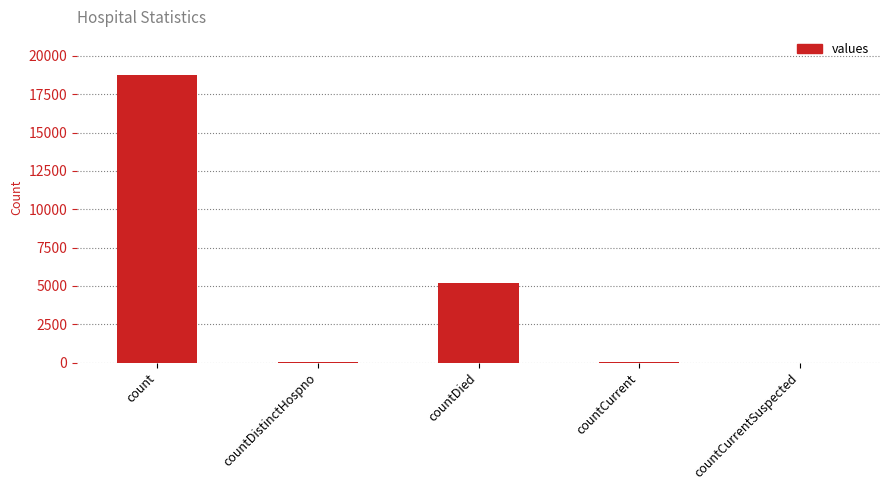

What is the sum of all values?

24040